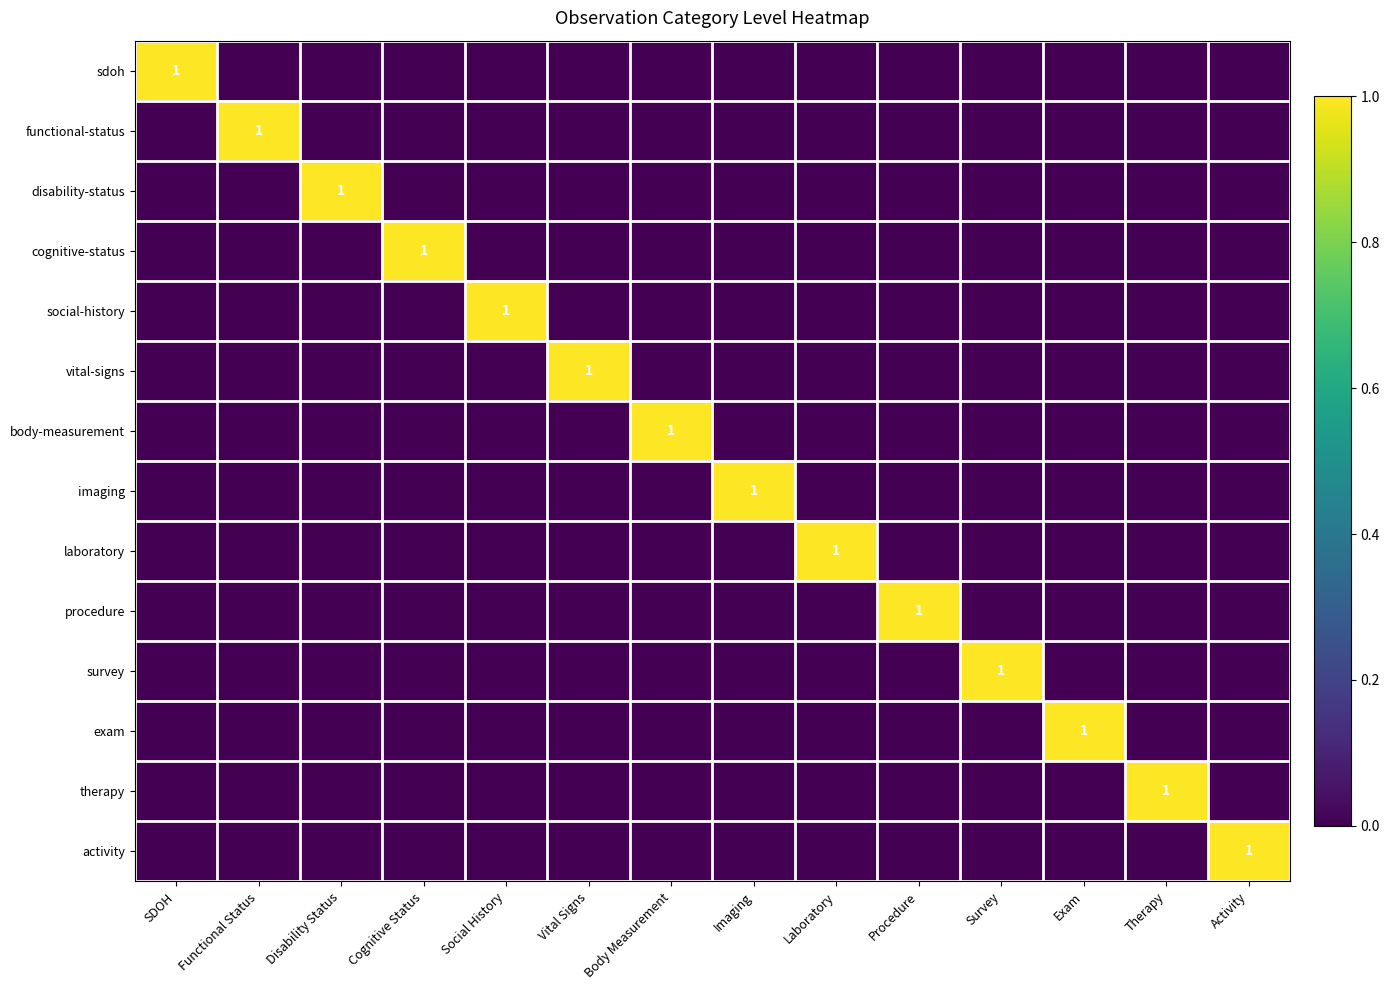

The disability-status series shows -1 at Survey. True or false?

False